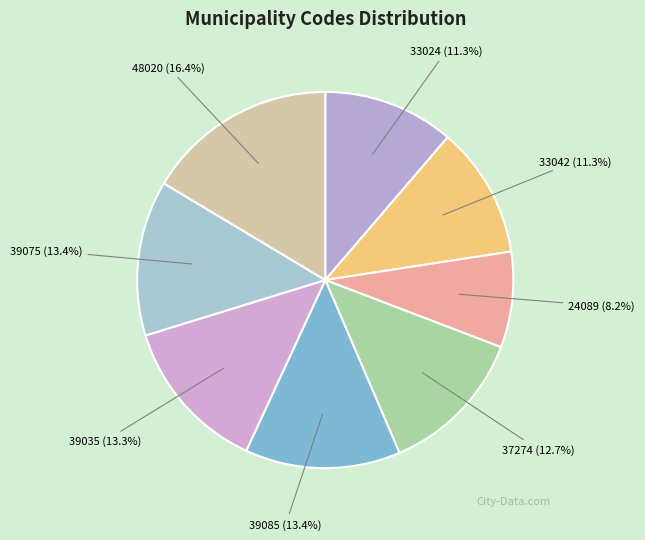

Is it true that 39035 is 20% of the pie?

False